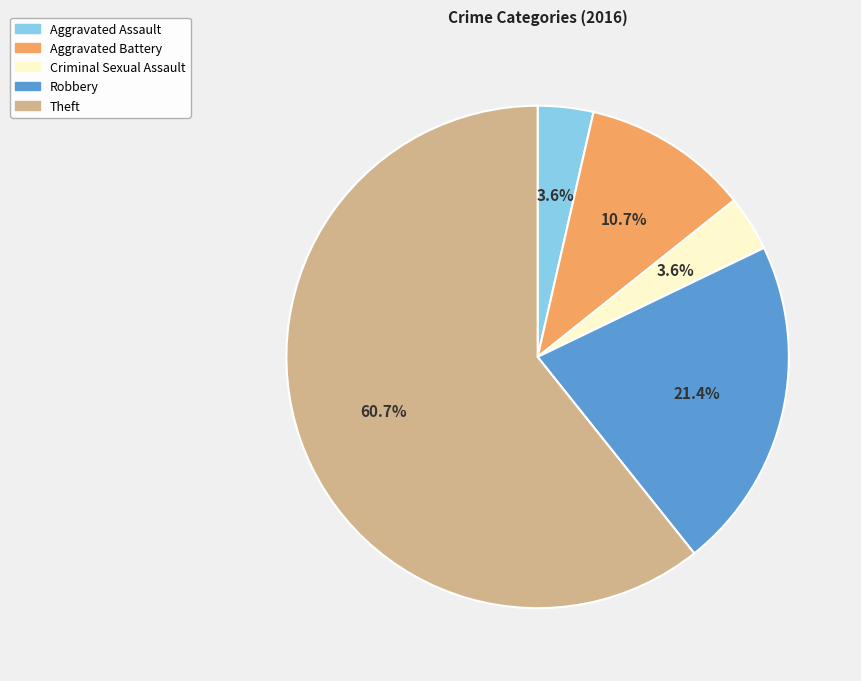

Approximately how many times larger is the value at Aggravated Battery compared to Robbery?

0.5